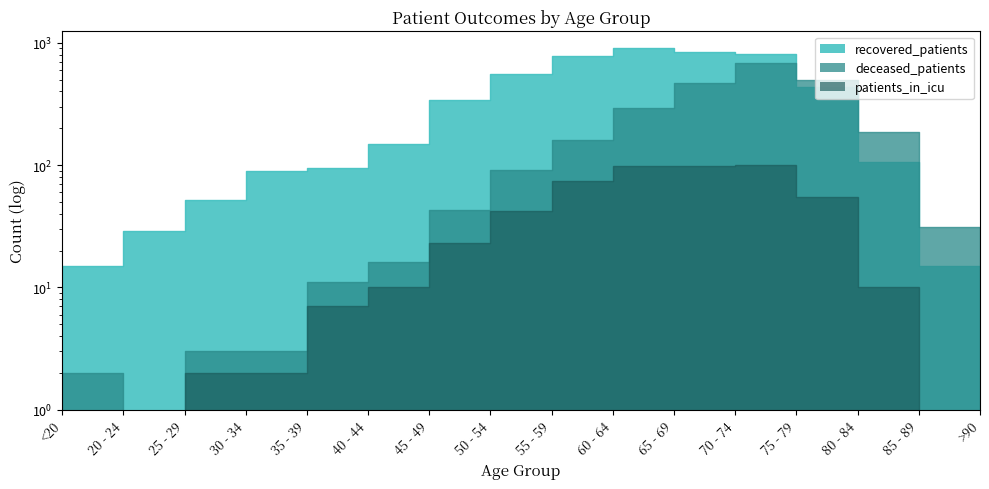

How many lines are shown in the chart?

3